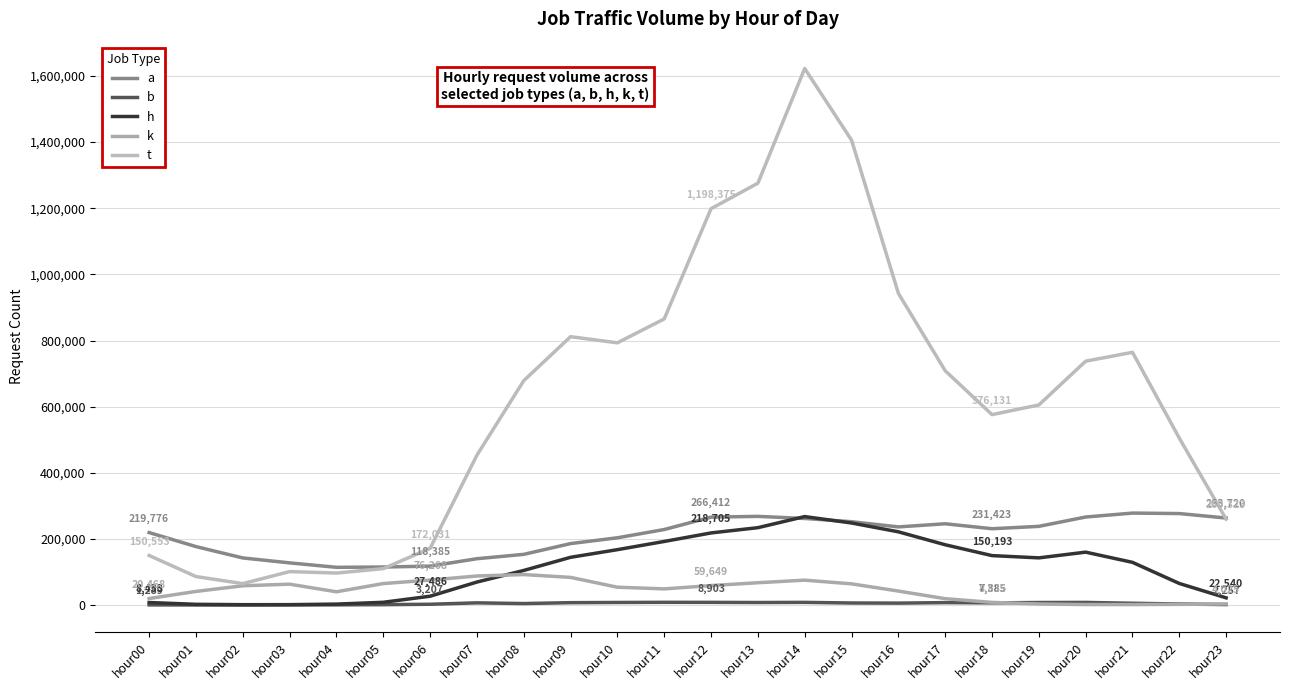

Reading left to right, extract all data points from this chart.

a: 219776	177440	143129	128238	114807	115683	118385	140791	153938	186507	204023	228969	266412	268757	262397	252600	236924	246351	231423	238539	266792	278682	277227	263720
b: 1289	1010	938	1255	1403	1964	3207	7436	5328	7965	8604	9032	8903	8455	8875	7006	6595	8160	7385	8459	8742	6226	4002	2257
h: 8433	3038	1906	2022	3658	9130	27486	70301	105331	145026	168156	192930	218705	234561	268103	248726	222059	182936	150193	143343	160620	129802	65964	22540
k: 20468	41948	59024	63893	40831	65726	76268	88609	92917	84378	54724	49642	59649	68224	75994	64851	43051	20049	8835	4043	2321	2239	2957	4025
t: 150553	86885	65511	101881	97465	110850	172031	453532	678679	811674	793116	865265	1198375	1275320	1621940	1405505	942783	708779	576131	605371	737619	764435	504986	260323